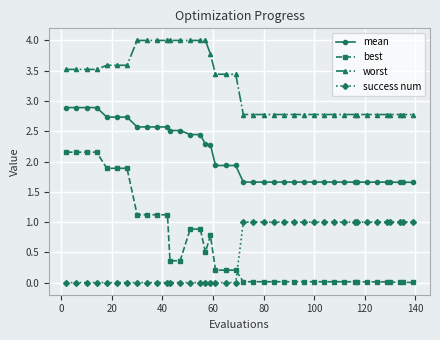

What are all the series names shown in the legend?

mean, best, worst, success num